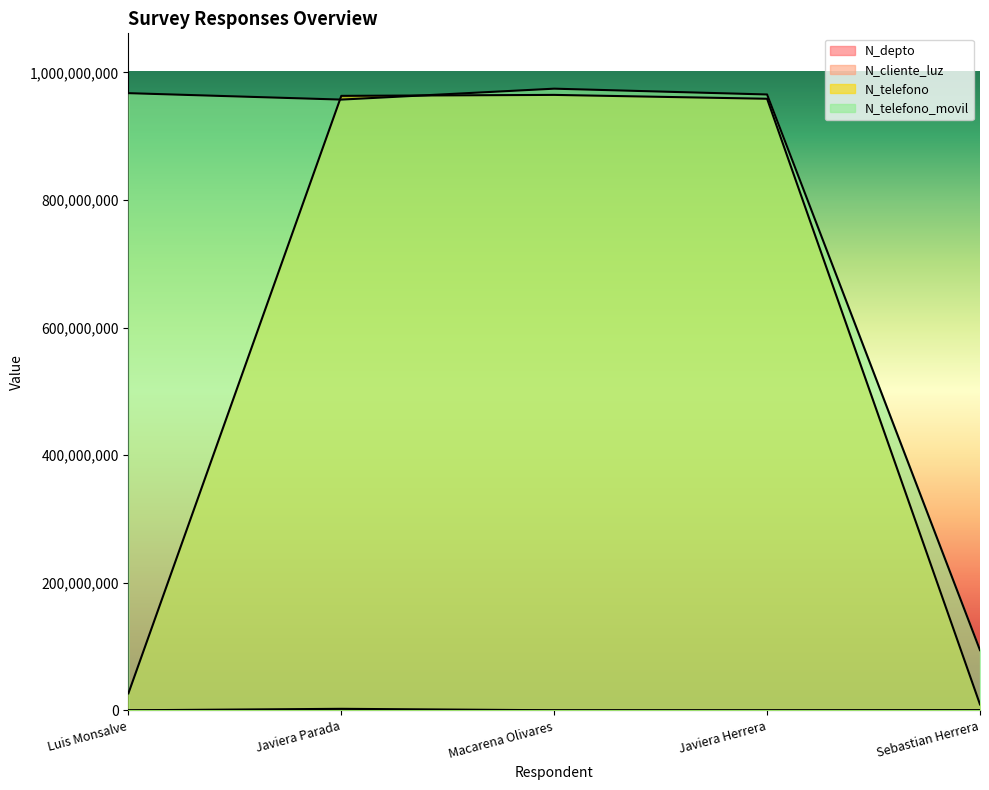

What is the difference between the maximum and minimum values in the N_cliente_luz series?

2327651